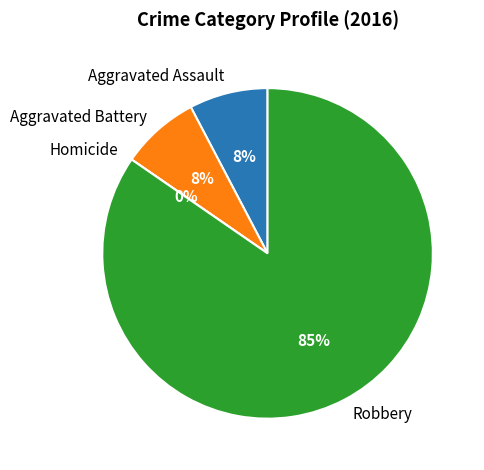

To the nearest percent, what is the difference between the largest and smallest slice percentages?

85%